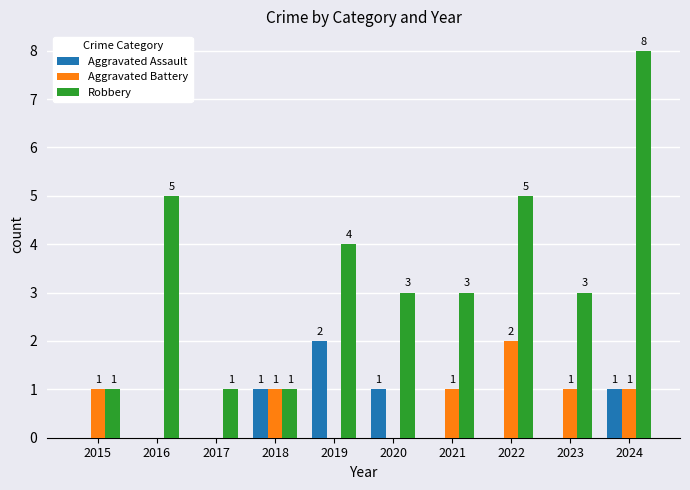

True or false: Aggravated Battery has a value of 2 at 2023.

False